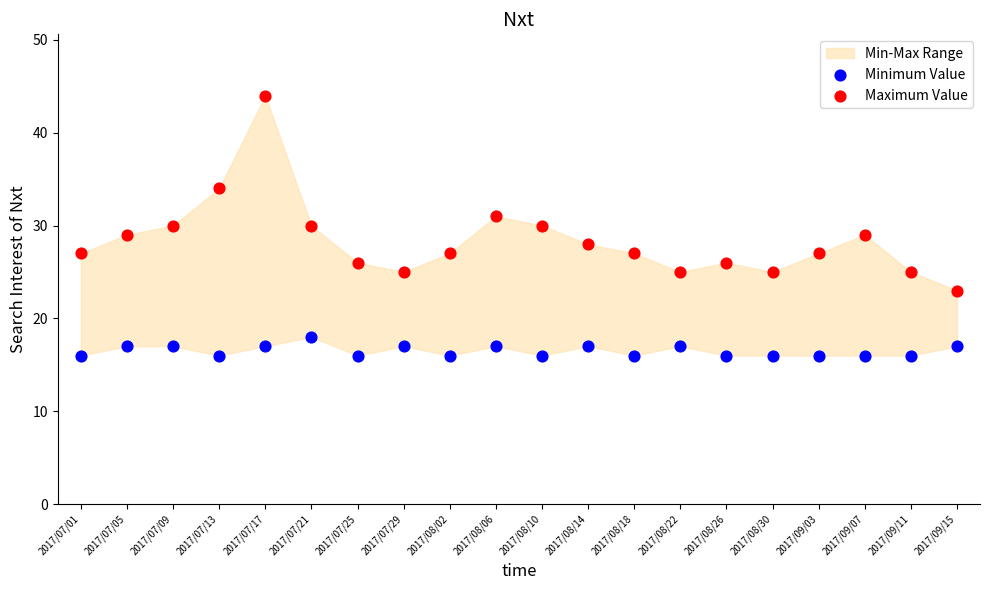

Which series has the largest Y range (max minus min)?

Maximum Value